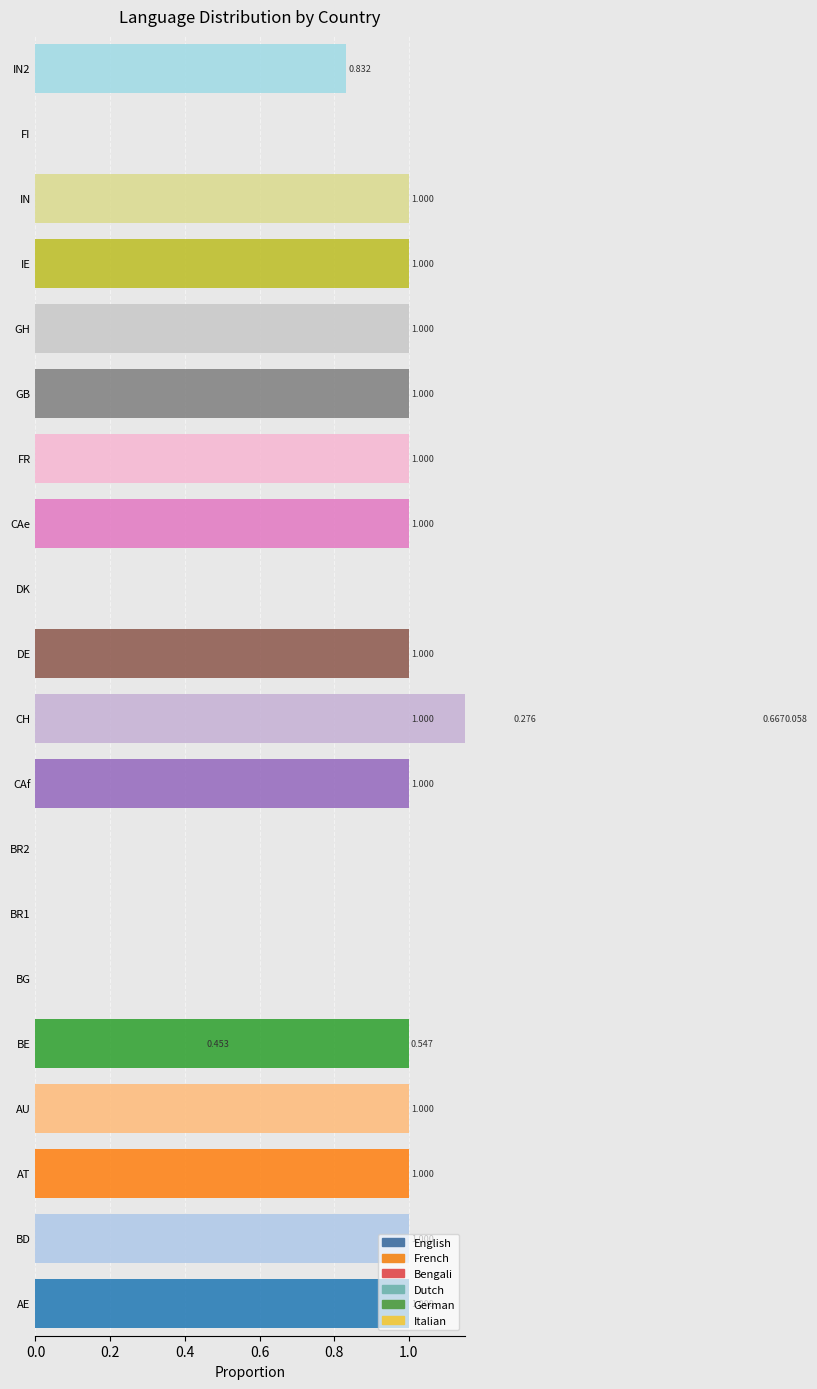

How many bars are there in each group?

6